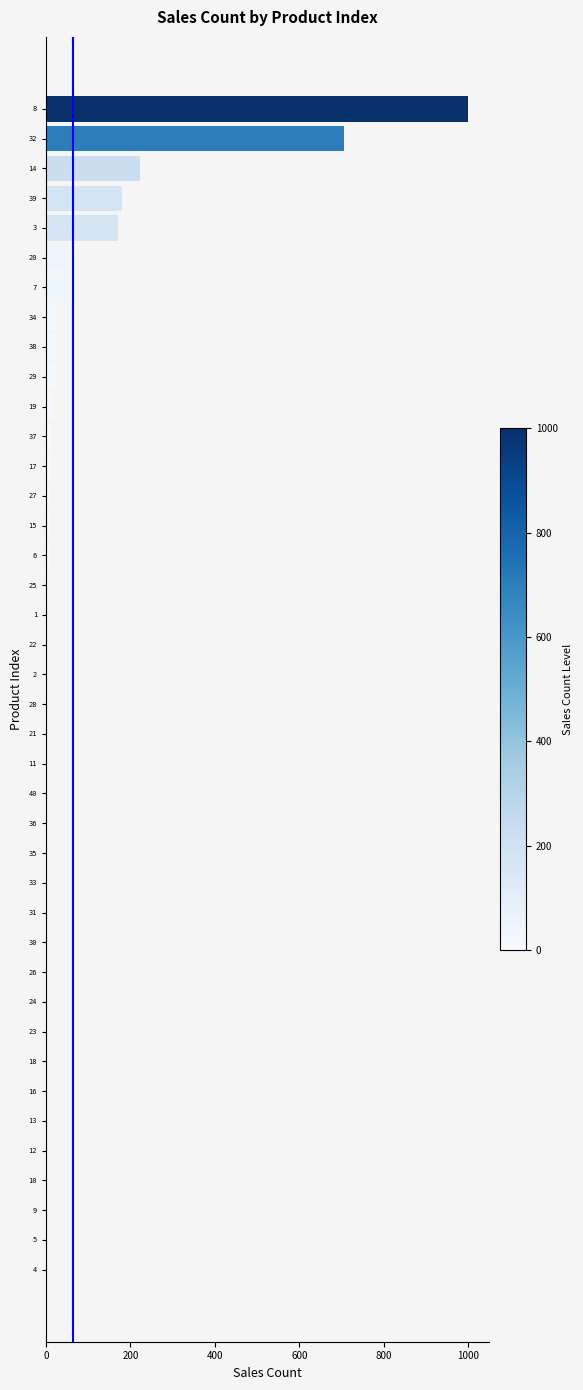

What is the sum of all values?

2517